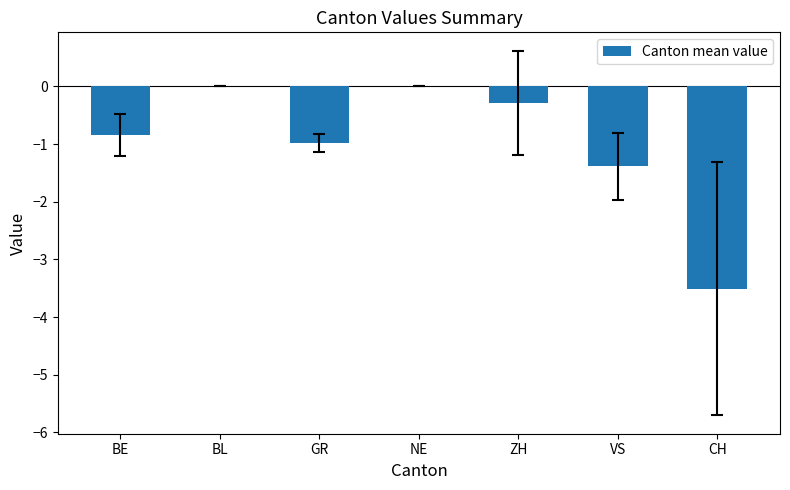

The value at VS is -2.0. True or false?

False